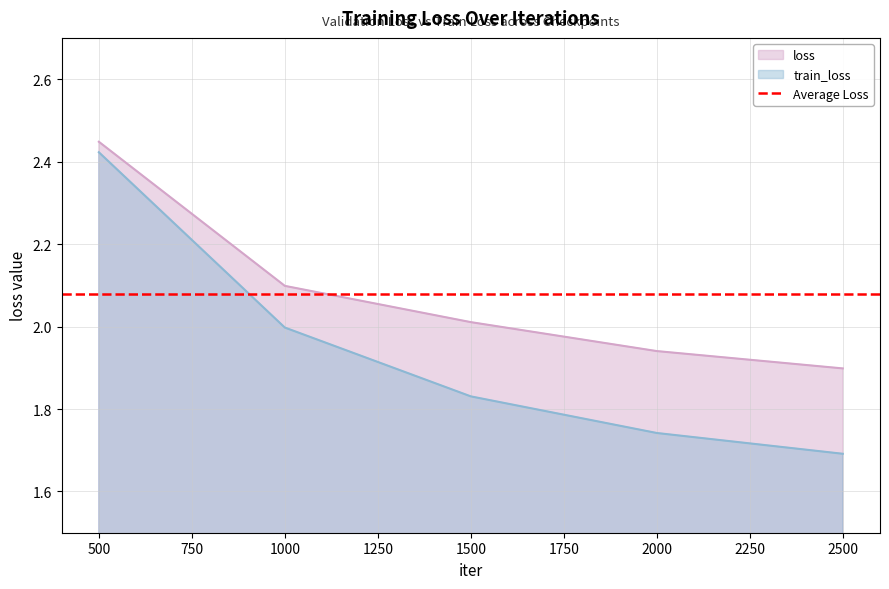

At which label does loss reach its minimum?

2500